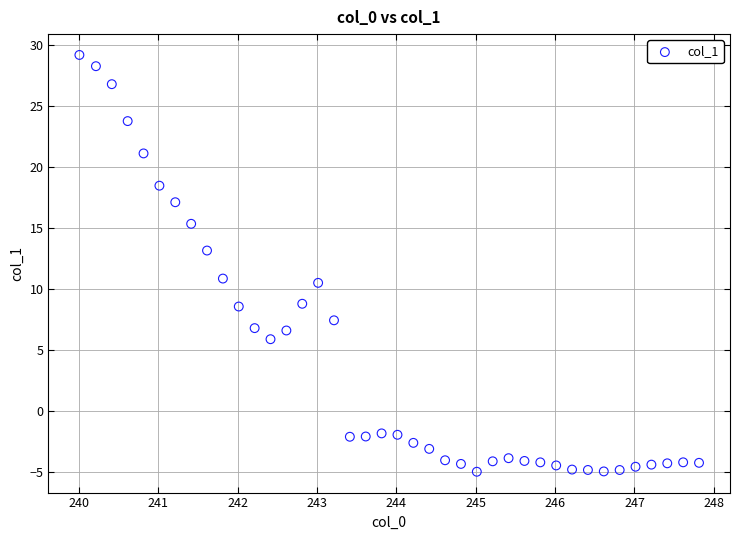

What is the range of X values (max minus min)?

7.8